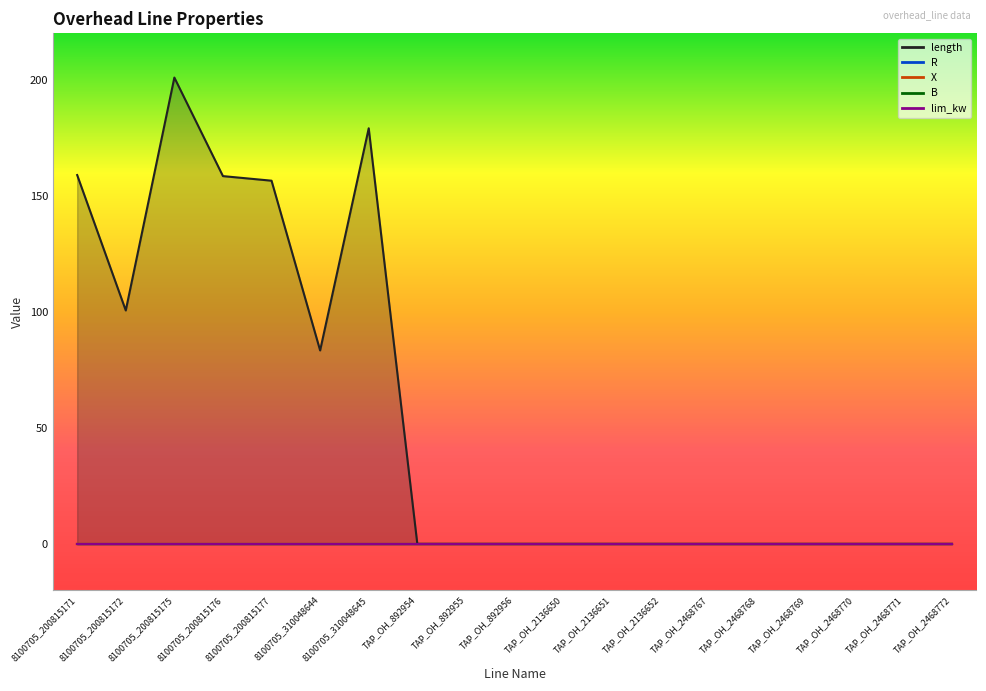

Is the value of B at oh_line_TAP_OH_2468771 greater than the value of length at oh_line_TAP_OH_2468768?

No